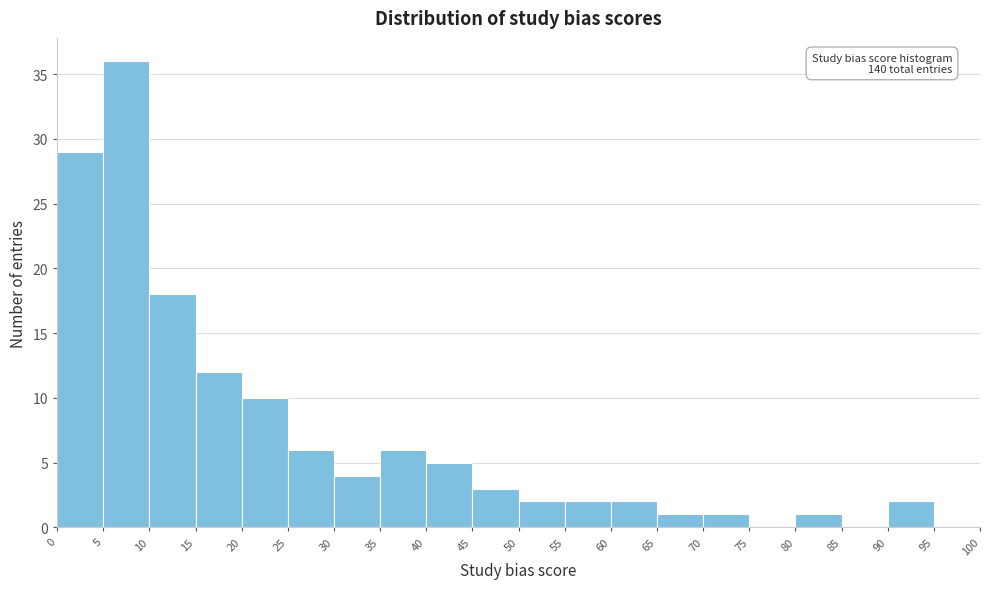

Over which range of the x-axis is the bar tallest?

5 to 10